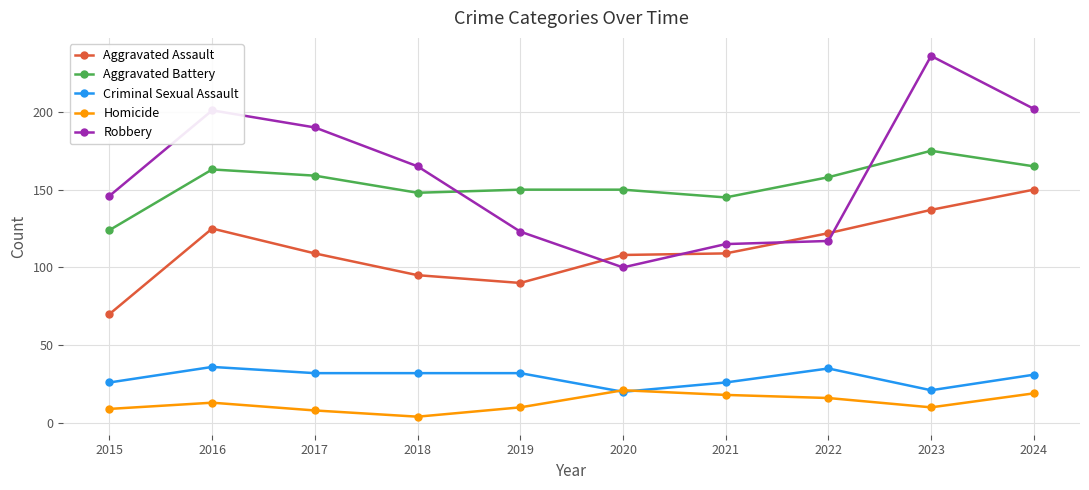

The value of Criminal Sexual Assault at 2018 is 32. True or false?

True